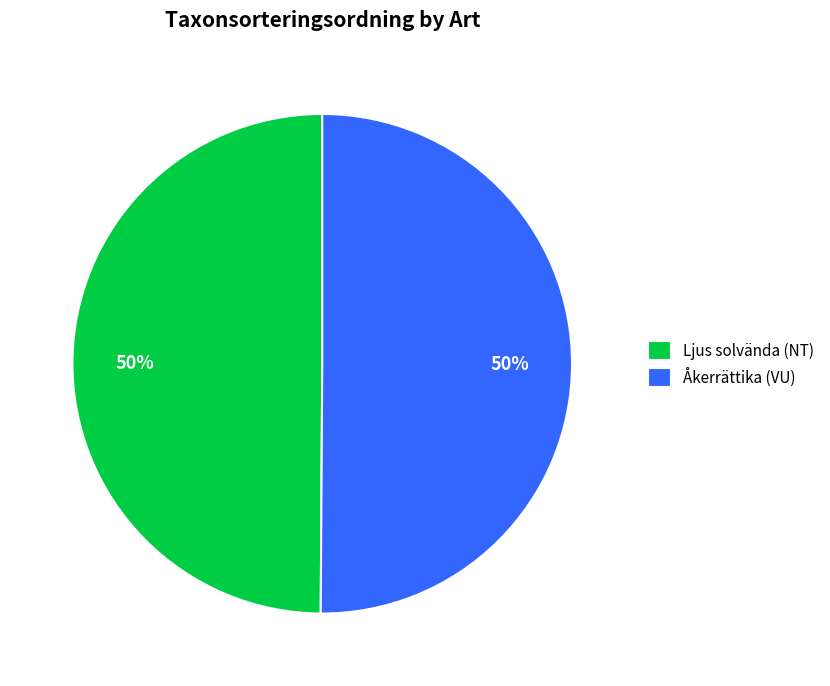

How many slices are in this pie chart?

2